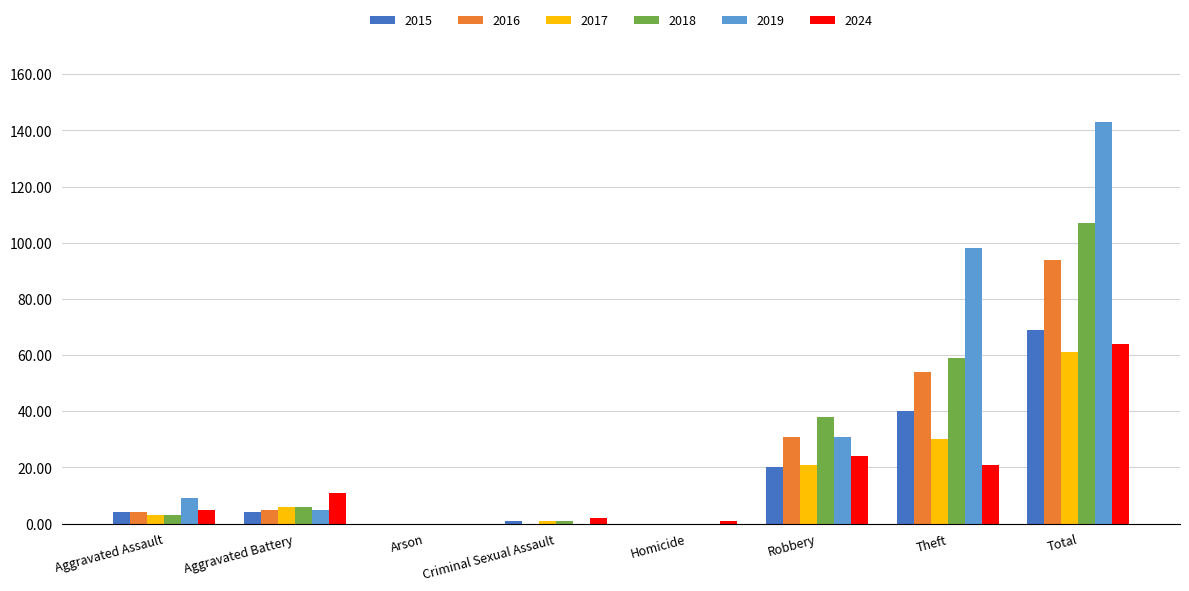

Which series changed the most between Aggravated Battery and Total?

2019